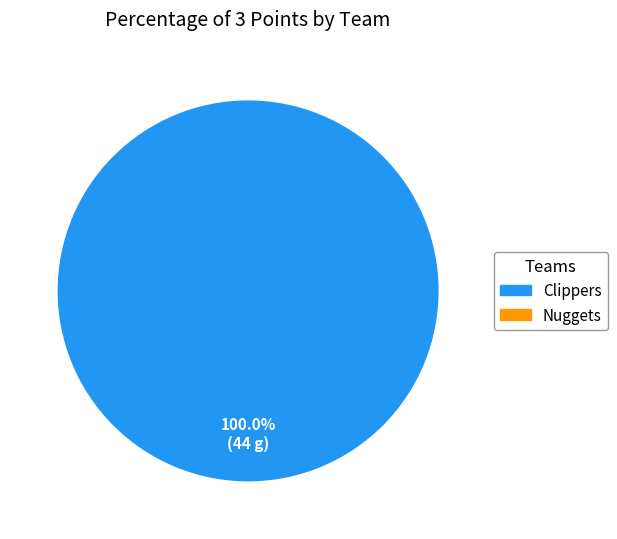

Is there any slice that represents more than half of the pie?

Yes